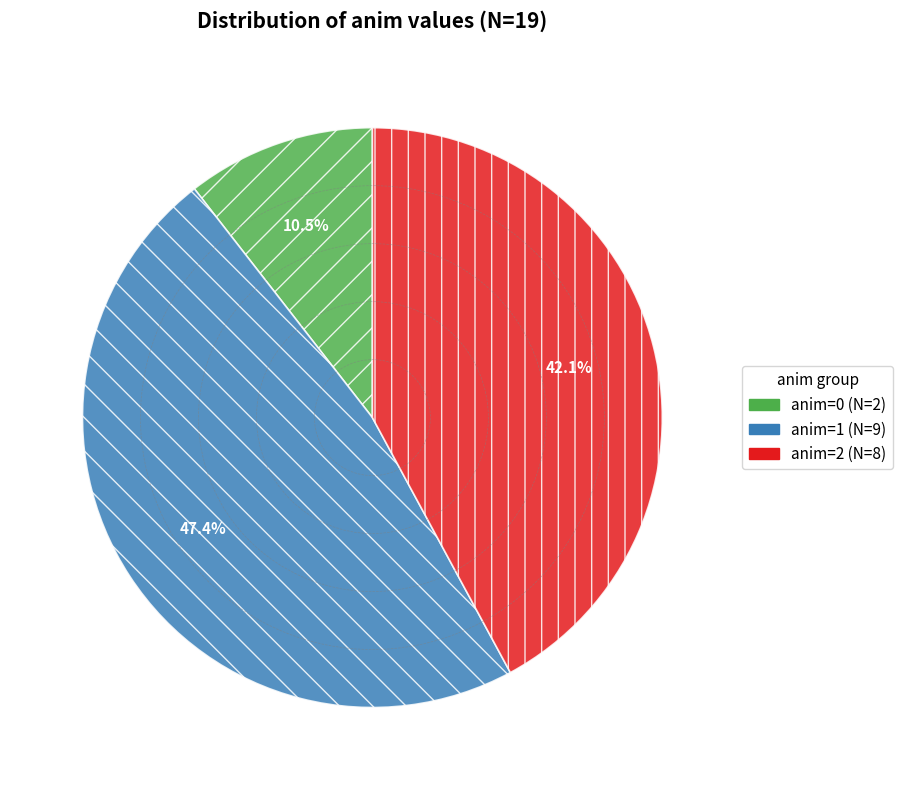

Does any single category account for the majority?

No